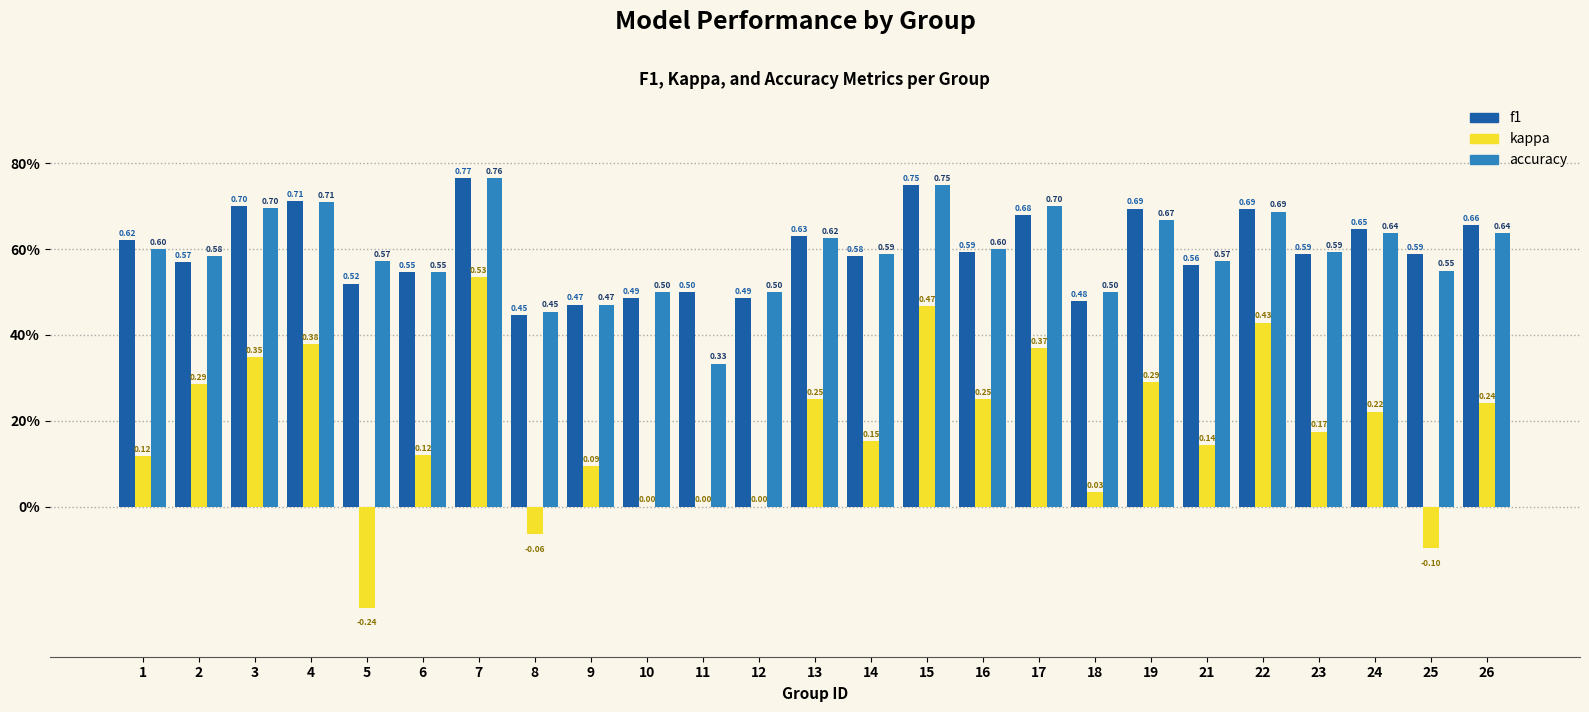

What is the sum of the accuracy values at 5 and 2?

1.2